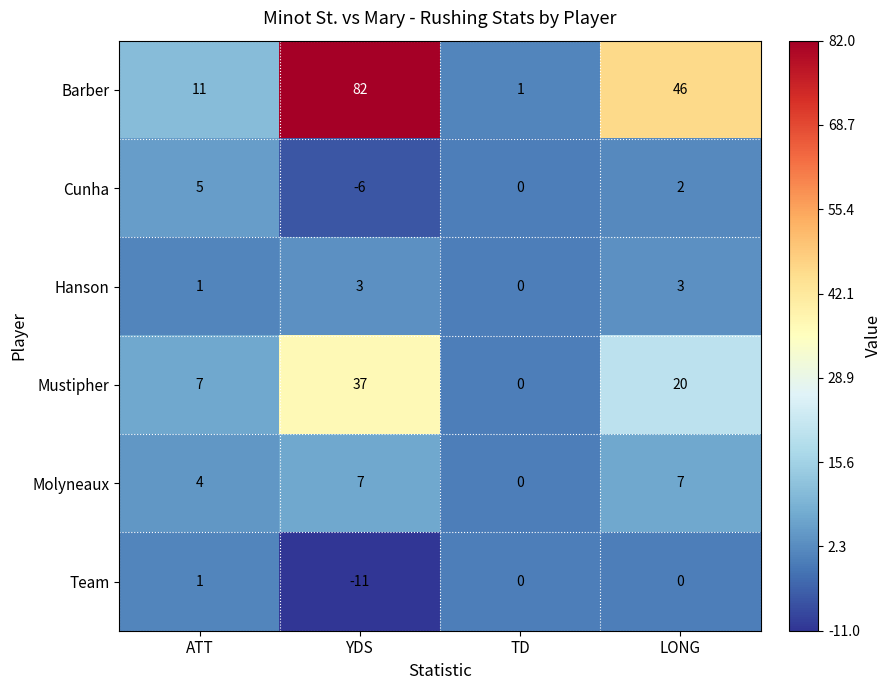

Rank the series by their maximum value, from lowest to highest.

Team, Hanson, Cunha, Molyneaux, Mustipher, Barber